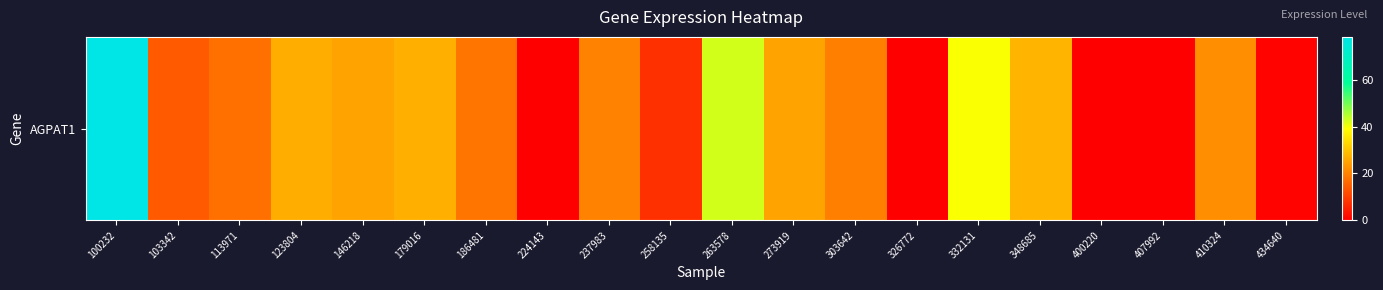

The chart shows a value of 42.5 at 263578. True or false?

True